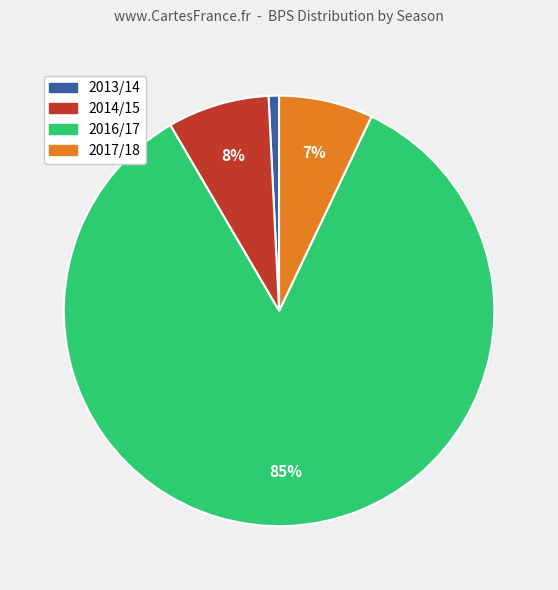

How many segments does this pie chart have?

4